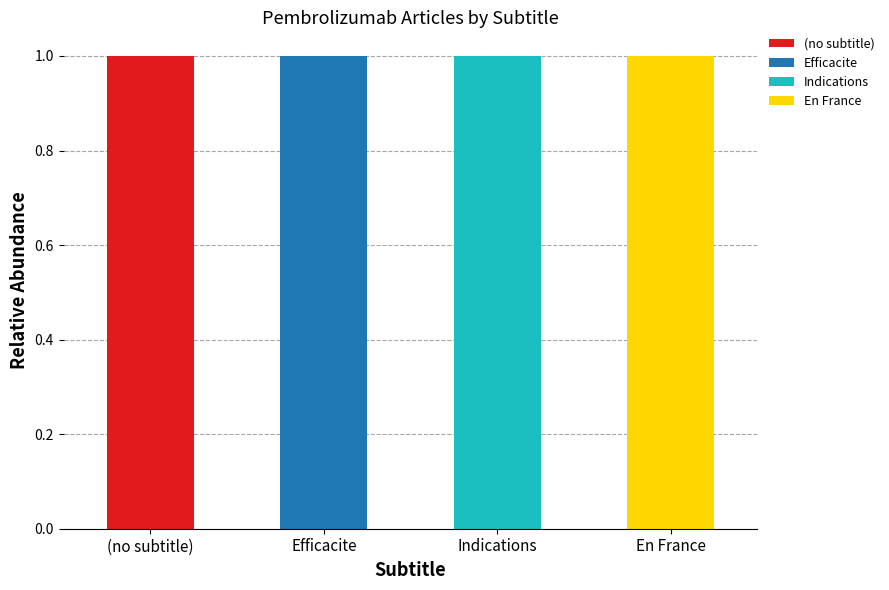

At which label does (no subtitle) reach its peak?

(no subtitle)